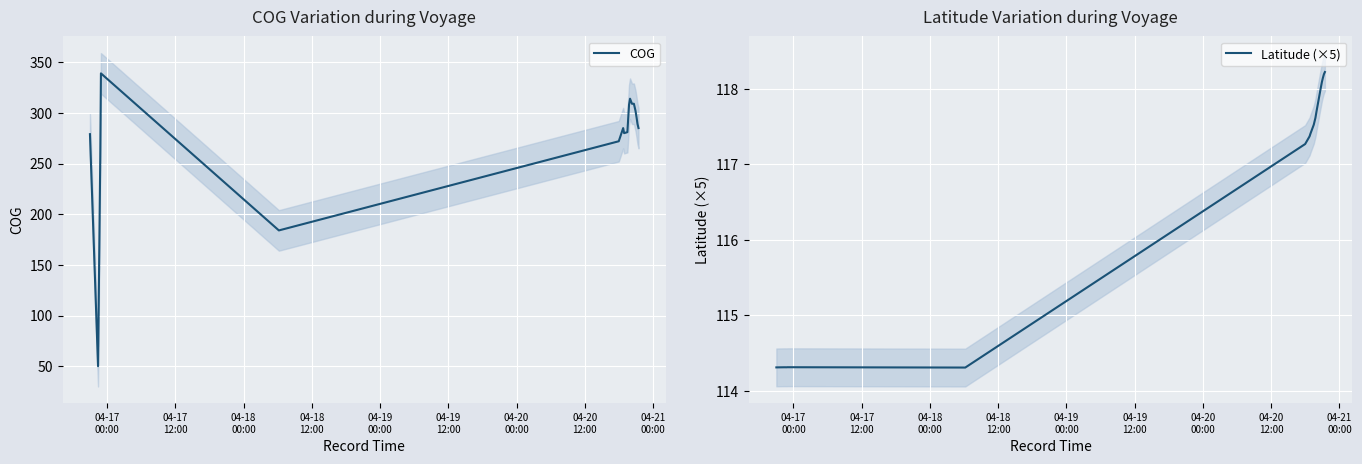

How many lines are shown in the chart?

2